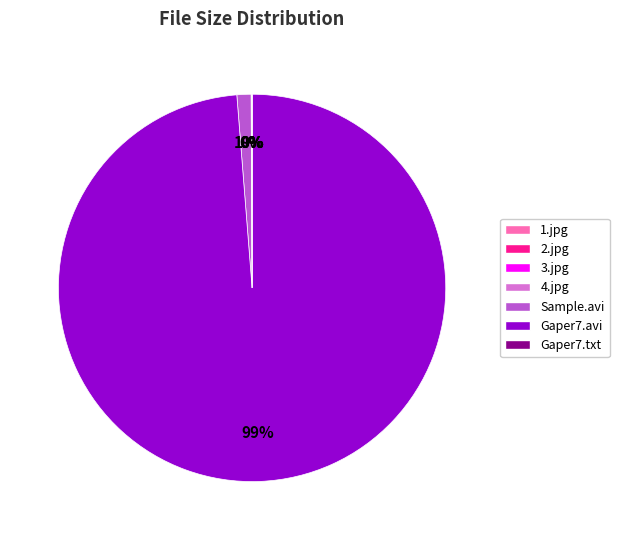

To the nearest percent, what is the average slice percentage?

14%